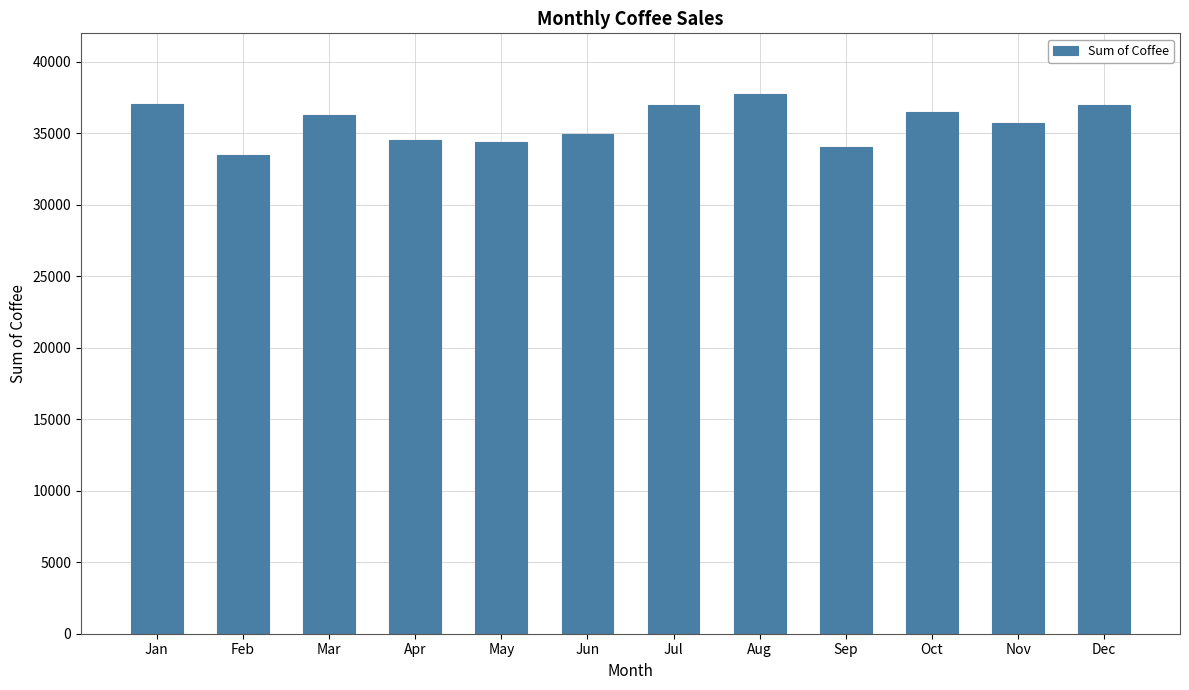

What is the sum of the values at May and Apr?

68946